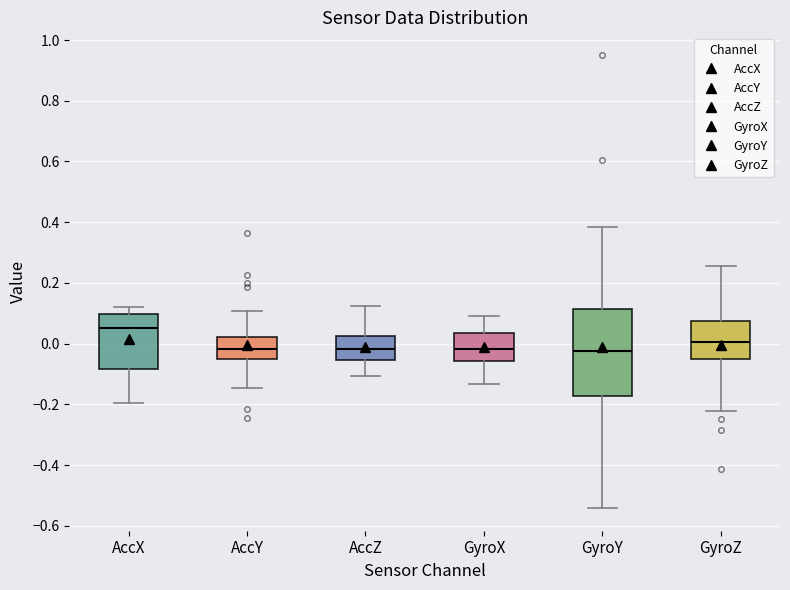

Reading left to right, read every box against the y-axis: the position of its median line, the range the box covers, and the ends of its whiskers. The values are not printed on the chart, so give them approximately, as read against the axis.

AccX: median 0.06, box -0.08 to 0.10, whiskers -0.20 to 0.12
AccY: median -0.02, box -0.04 to 0.02, whiskers -0.14 to 0.10
AccZ: median -0.02, box -0.06 to 0.02, whiskers -0.10 to 0.12
GyroX: median -0.02, box -0.06 to 0.04, whiskers -0.14 to 0.10
GyroY: median -0.02, box -0.18 to 0.12, whiskers -0.54 to 0.38
GyroZ: median 0.00, box -0.04 to 0.08, whiskers -0.22 to 0.26